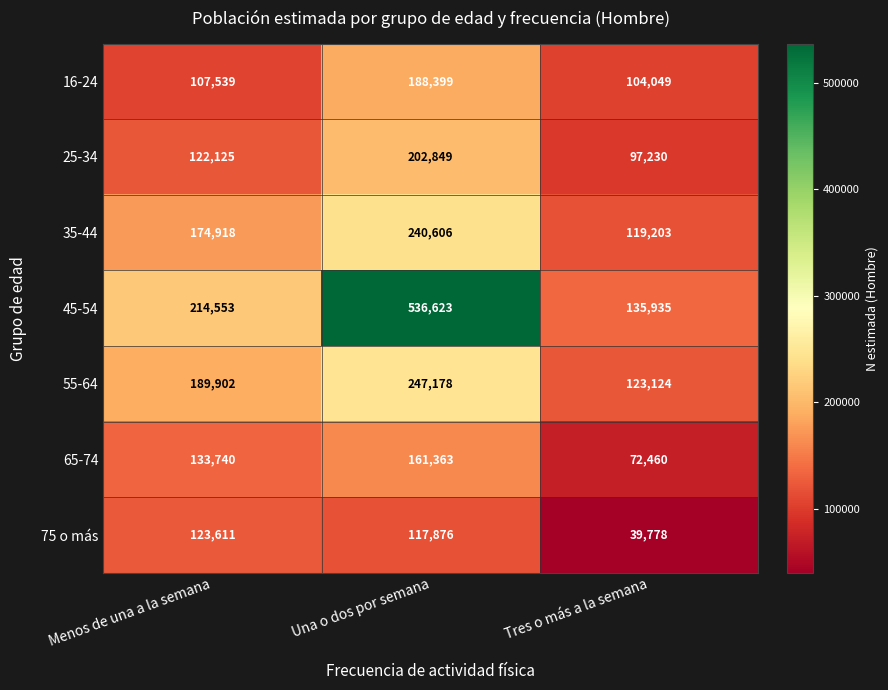

List the series in order of their peak value, highest first.

45-54, 55-64, 35-44, 25-34, 16-24, 65-74, 75 o más